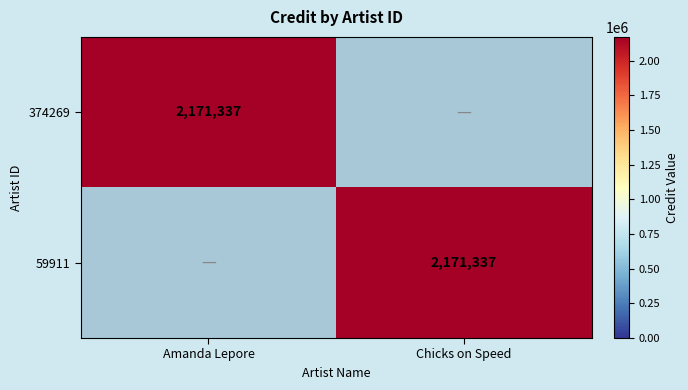

The value of 374269 at Amanda Lepore is 2171337. True or false?

True